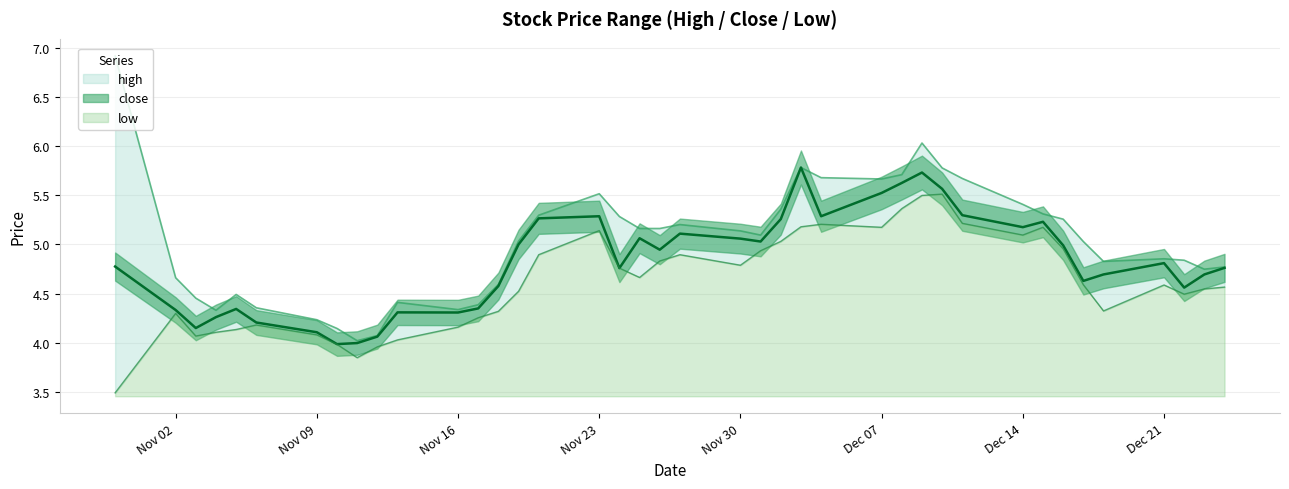

Which series has the widest spread of values?

high